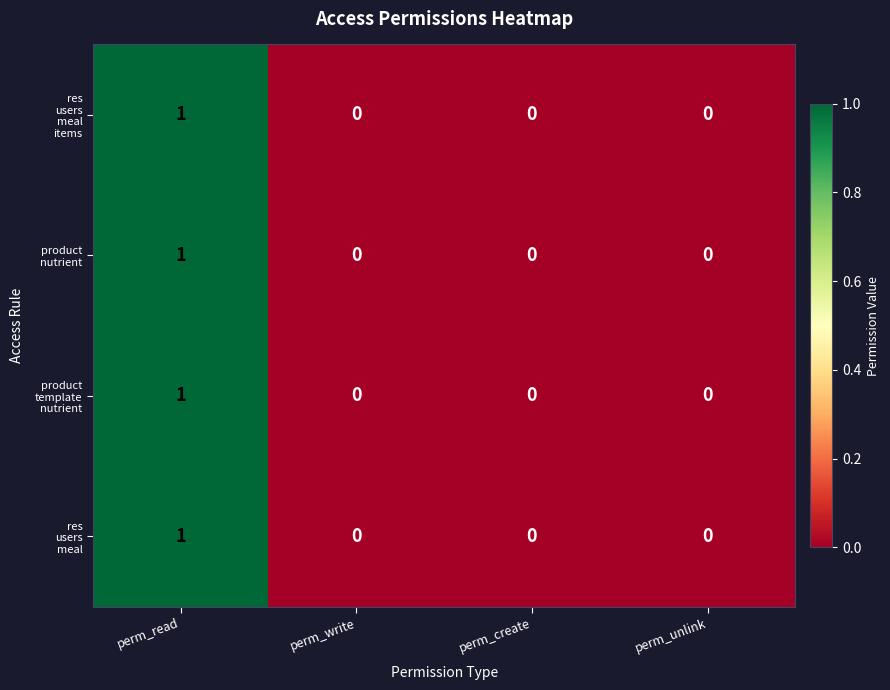

Count the number of categories in the chart.

4